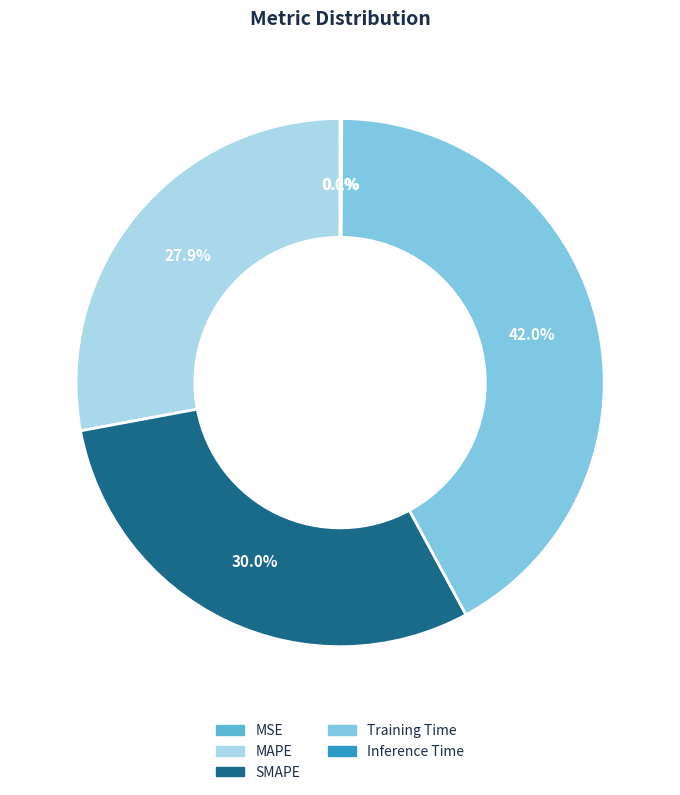

Does any single category account for the majority?

No